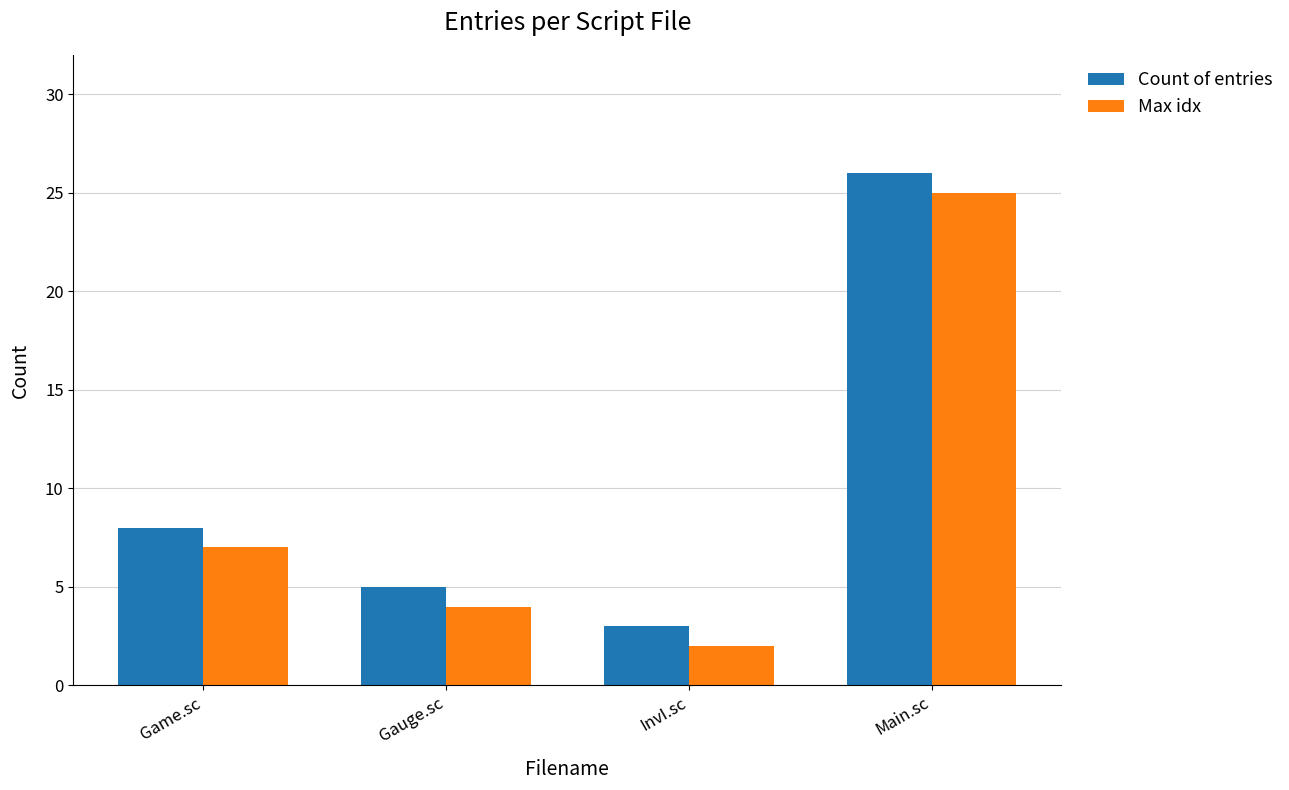

What is the maximum value for Count of entries?

26